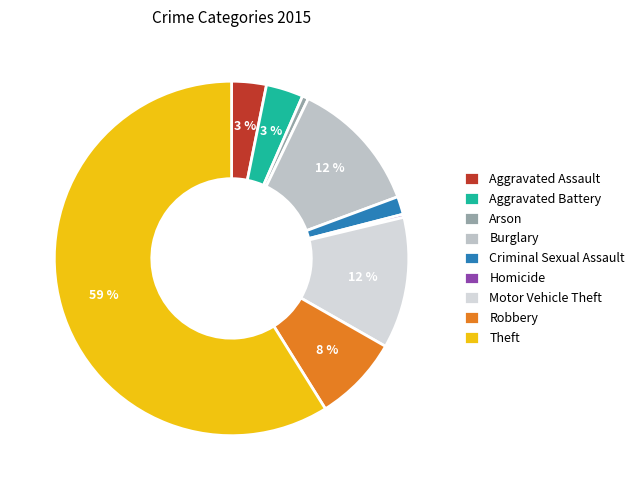

To the nearest percent, what is the combined percentage of Theft and Homicide?

59%